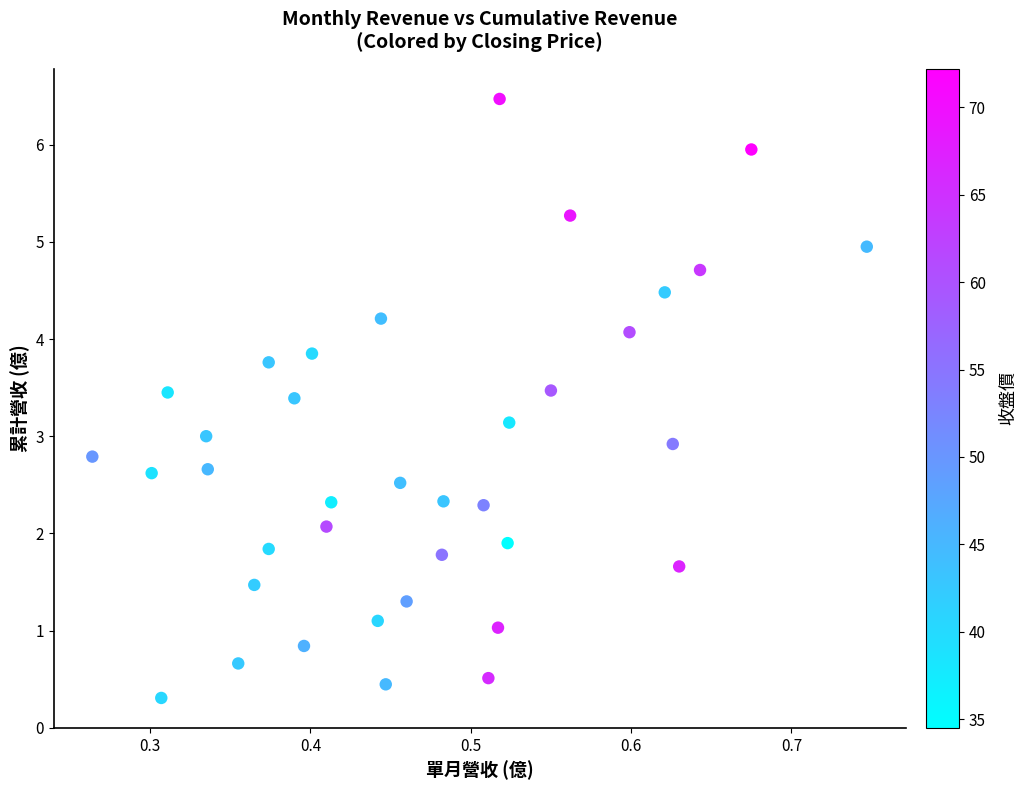

What is the range of Y values (max minus min)?

6.2